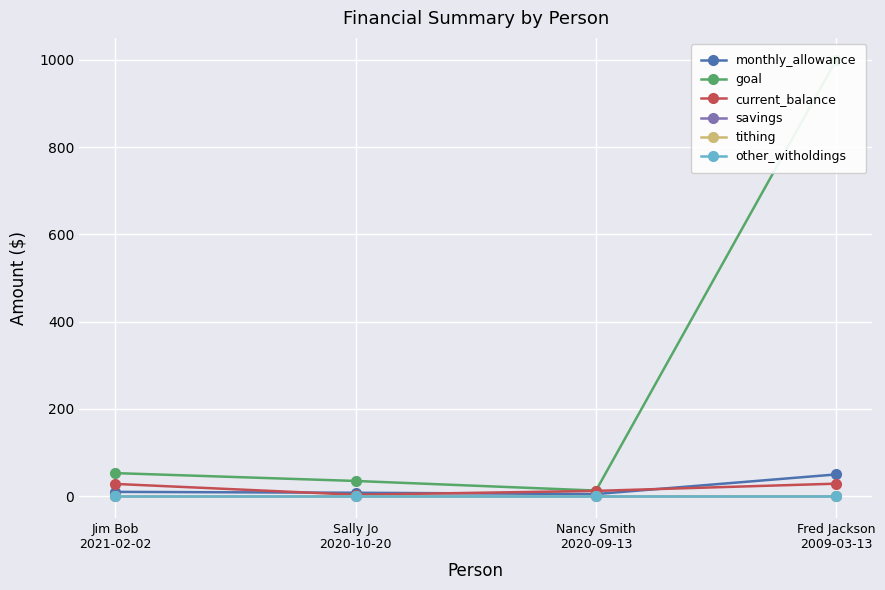

True or false: other_witholdings and savings intersect in this chart.

False